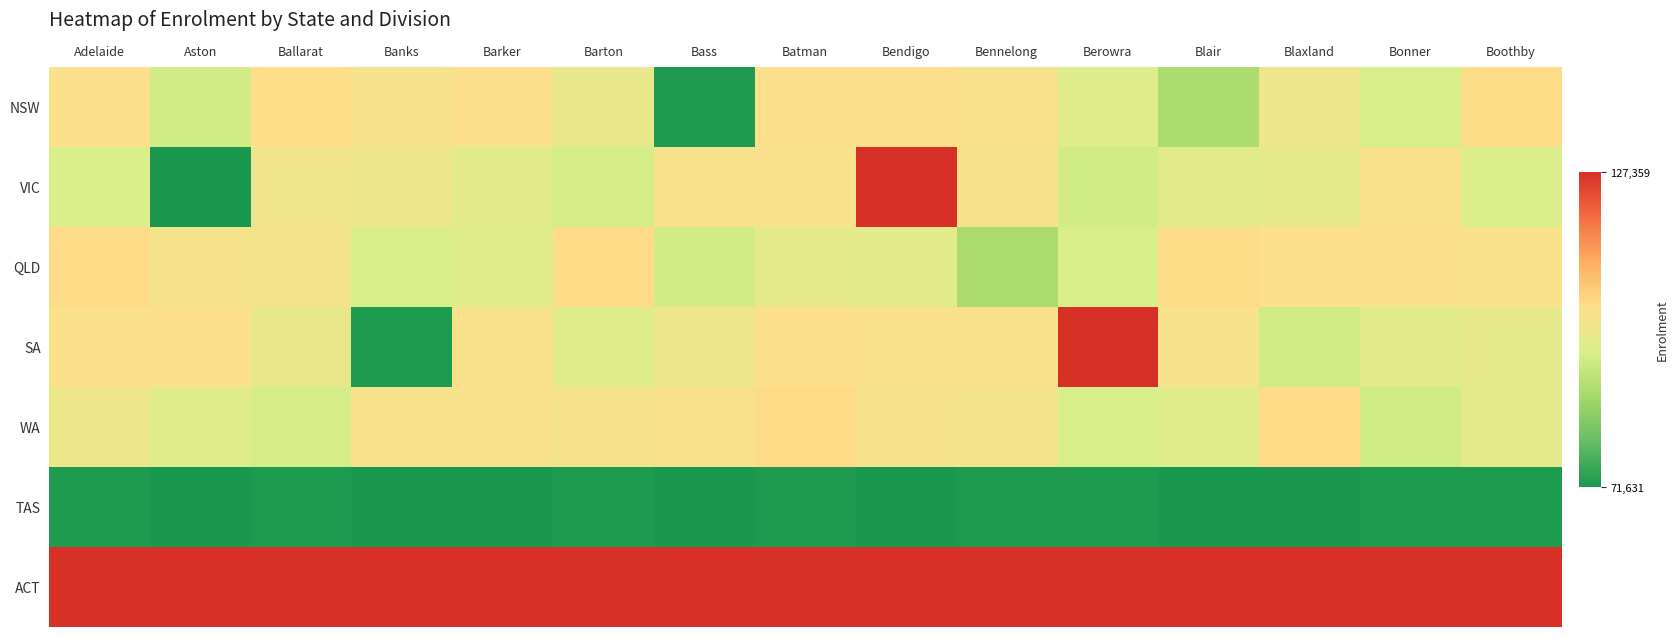

What is the difference between the highest and lowest values at Bennelong?

55128